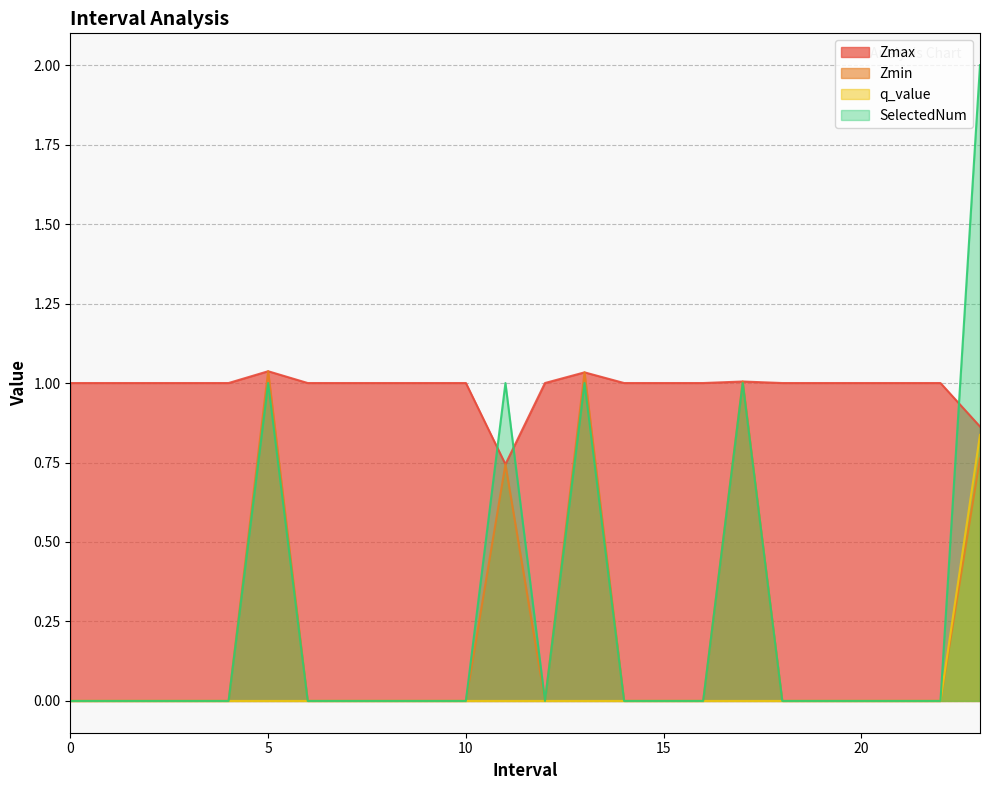

Reading left to right, list all the values displayed in this chart.

Zmax: 0=1.0	1=1.0	2=1.0	3=1.0	4=1.0	5=1.0	6=1.0	7=1.0	8=1.0	9=1.0	10=1.0	11=0.7	12=1.0	13=1.0	14=1.0	15=1.0	16=1.0	17=1.0	18=1.0	19=1.0	20=1.0	21=1.0	22=1.0	23=0.9
Zmin: 0=0.0	1=0.0	2=0.0	3=0.0	4=0.0	5=1.0	6=0.0	7=0.0	8=0.0	9=0.0	10=0.0	11=0.7	12=0.0	13=1.0	14=0.0	15=0.0	16=0.0	17=1.0	18=0.0	19=0.0	20=0.0	21=0.0	22=0.0	23=0.8
q_value: 0=0.0	1=0.0	2=0.0	3=0.0	4=0.0	5=0.0	6=0.0	7=0.0	8=0.0	9=0.0	10=0.0	11=0.0	12=0.0	13=0.0	14=0.0	15=0.0	16=0.0	17=0.0	18=0.0	19=0.0	20=0.0	21=0.0	22=0.0	23=0.8
SelectedNum: 0=0.0	1=0.0	2=0.0	3=0.0	4=0.0	5=1.0	6=0.0	7=0.0	8=0.0	9=0.0	10=0.0	11=1.0	12=0.0	13=1.0	14=0.0	15=0.0	16=0.0	17=1.0	18=0.0	19=0.0	20=0.0	21=0.0	22=0.0	23=2.0